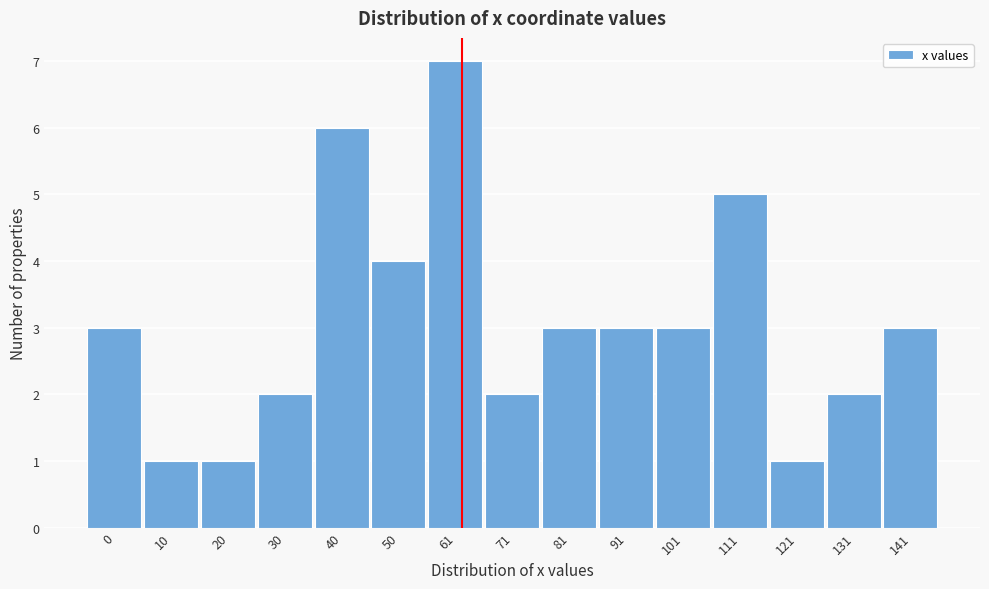

Reading left to right, list all the values displayed in this chart.

0=3	10=1	20=1	30=2	40=6	50=4	61=7	71=2	81=3	91=3	101=3	111=5	121=1	131=2	141=3